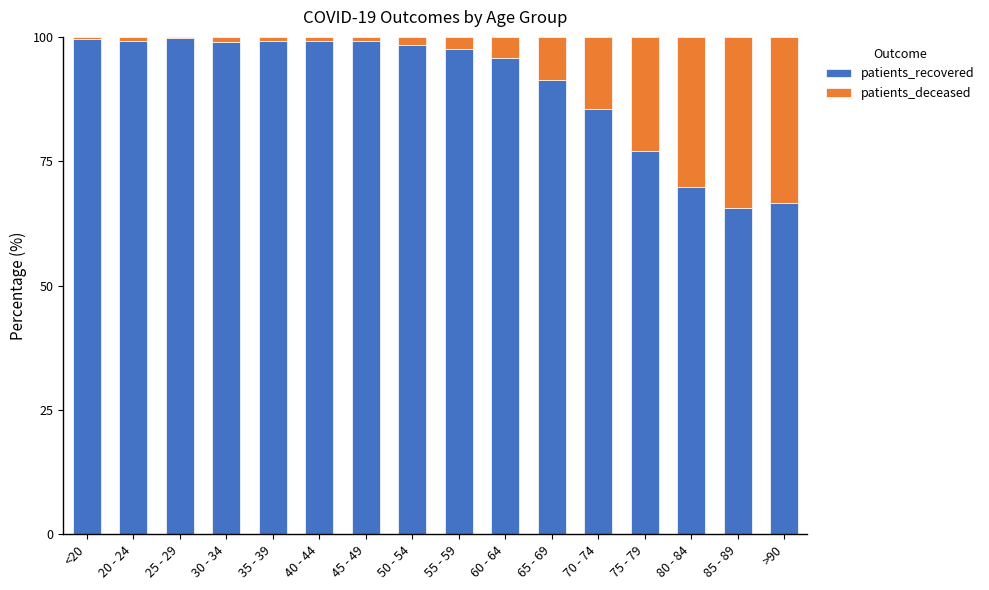

What is the total value across all series at 60 - 64?

100.0